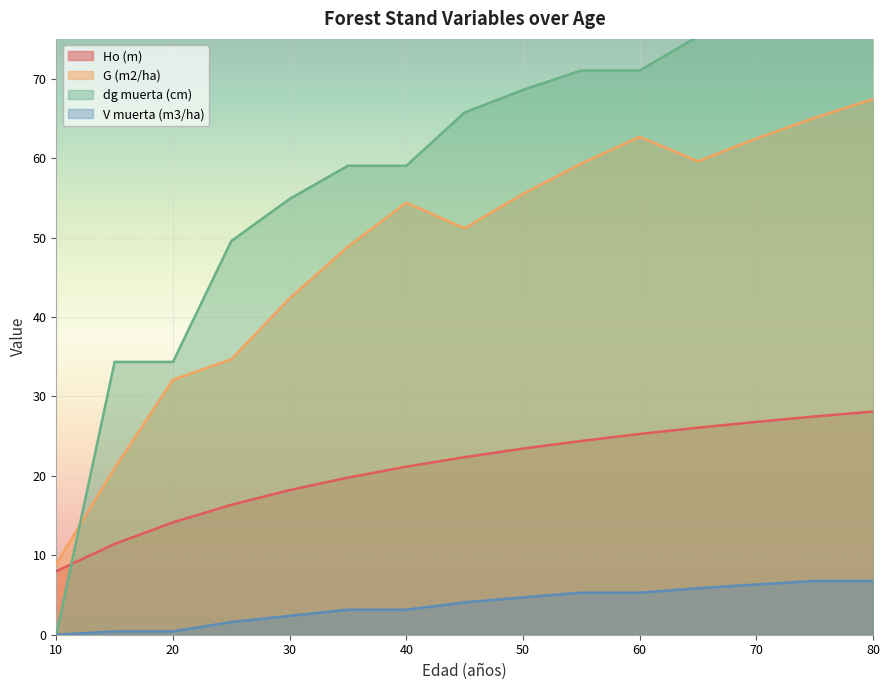

After their last crossing, which series has the higher values: G (m2/ha) or dg muerta (cm)?

dg muerta (cm)